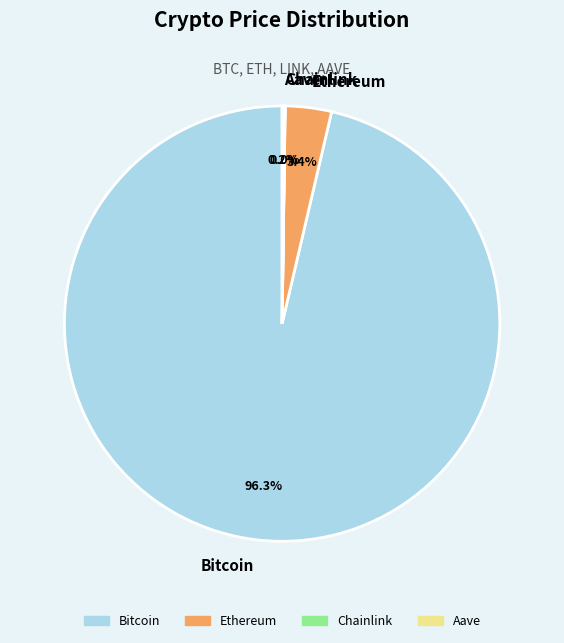

What is the largest slice in the pie chart?

Bitcoin